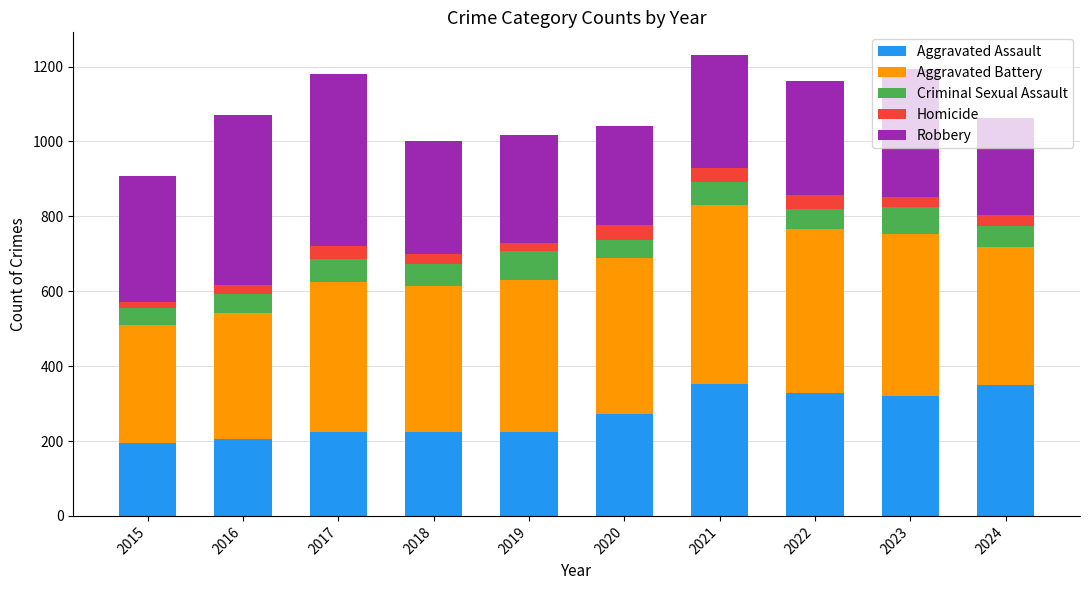

Is it true that Aggravated Assault equals 45 at 2018?

False